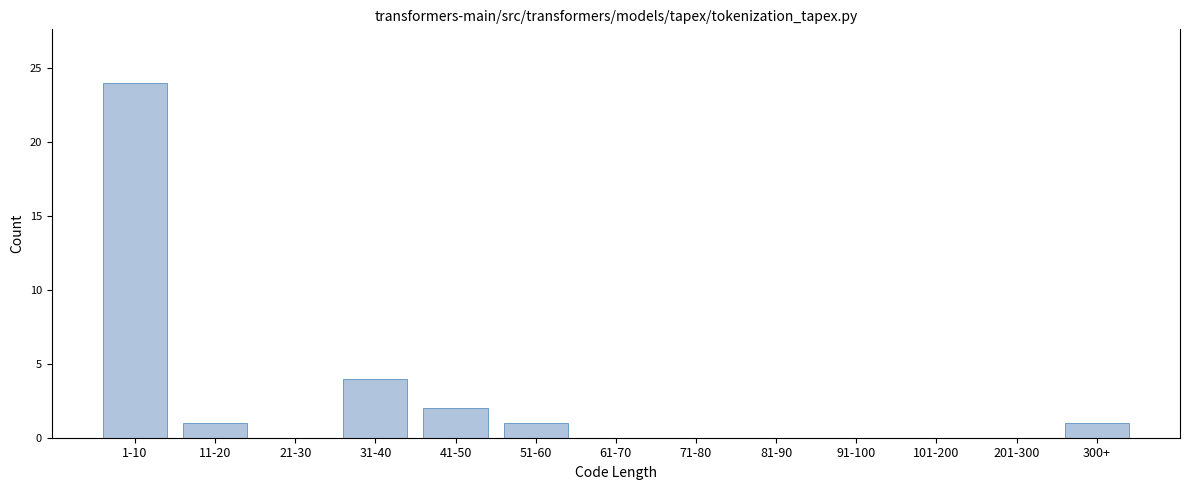

Reading left to right, list all the values displayed in this chart.

1-10=24	11-20=1	21-30=0	31-40=4	41-50=2	51-60=1	61-70=0	71-80=0	81-90=0	91-100=0	101-200=0	201-300=0	300+=1